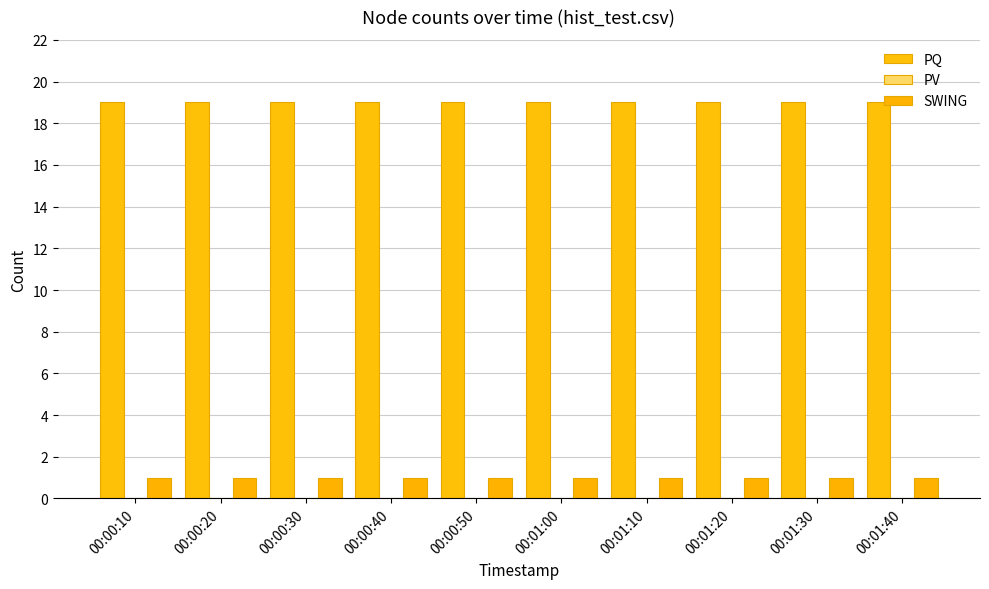

What is the difference between the highest and lowest values at 00:00:20?

18